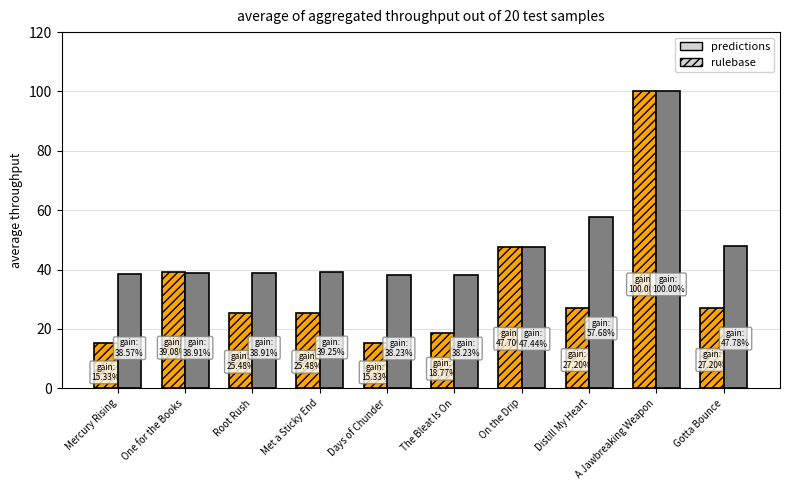

At which category is the sum across all series the highest?

A Jawbreaking Weapon